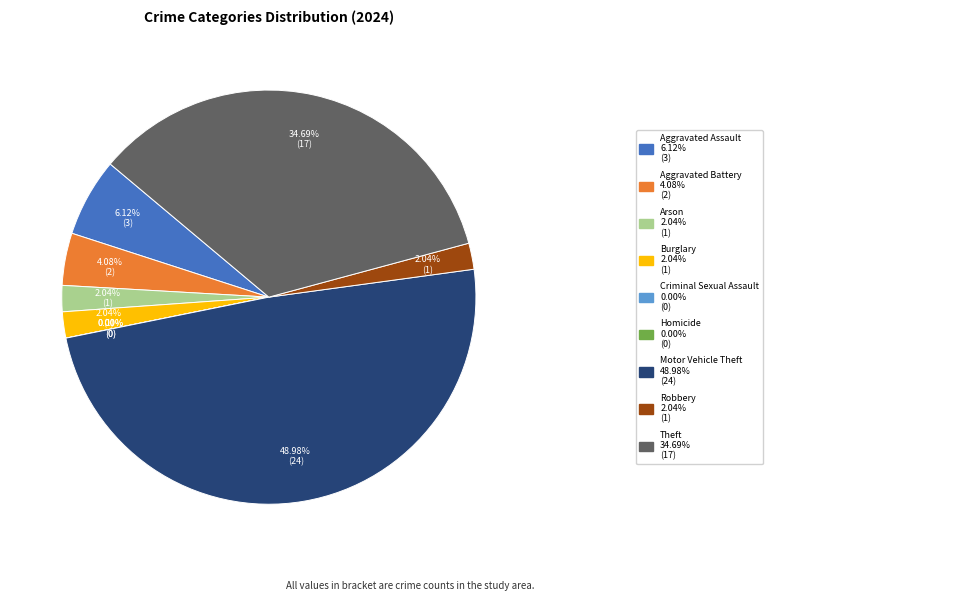

What portion of the pie excludes Criminal Sexual Assault?

100.0%